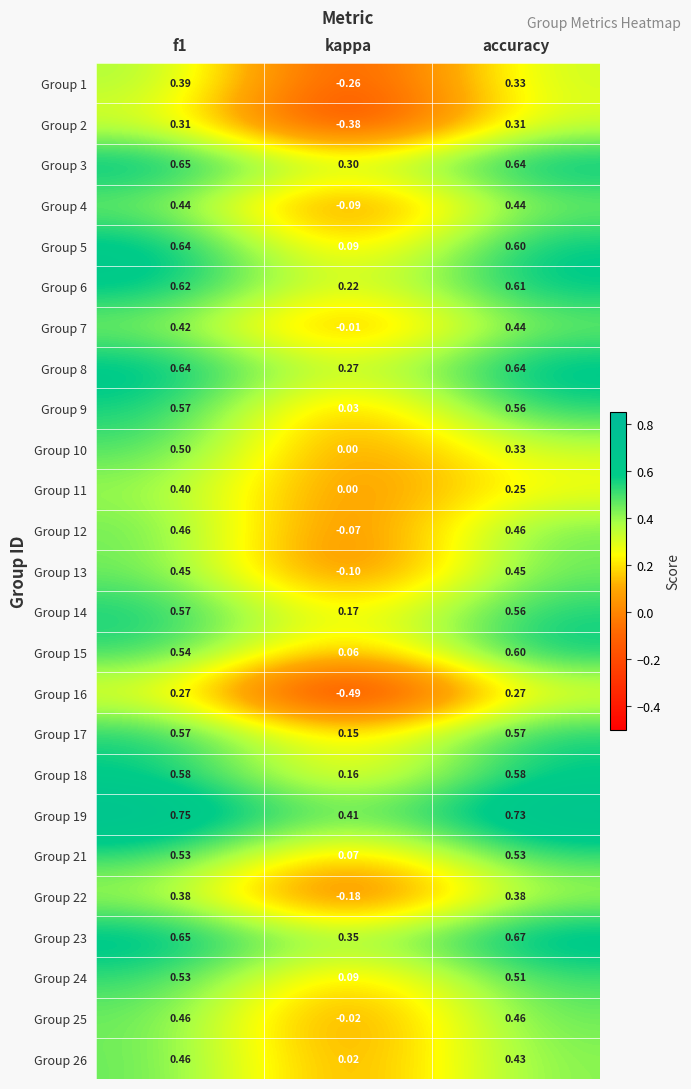

At which label is Group 9 closest to 0?

kappa